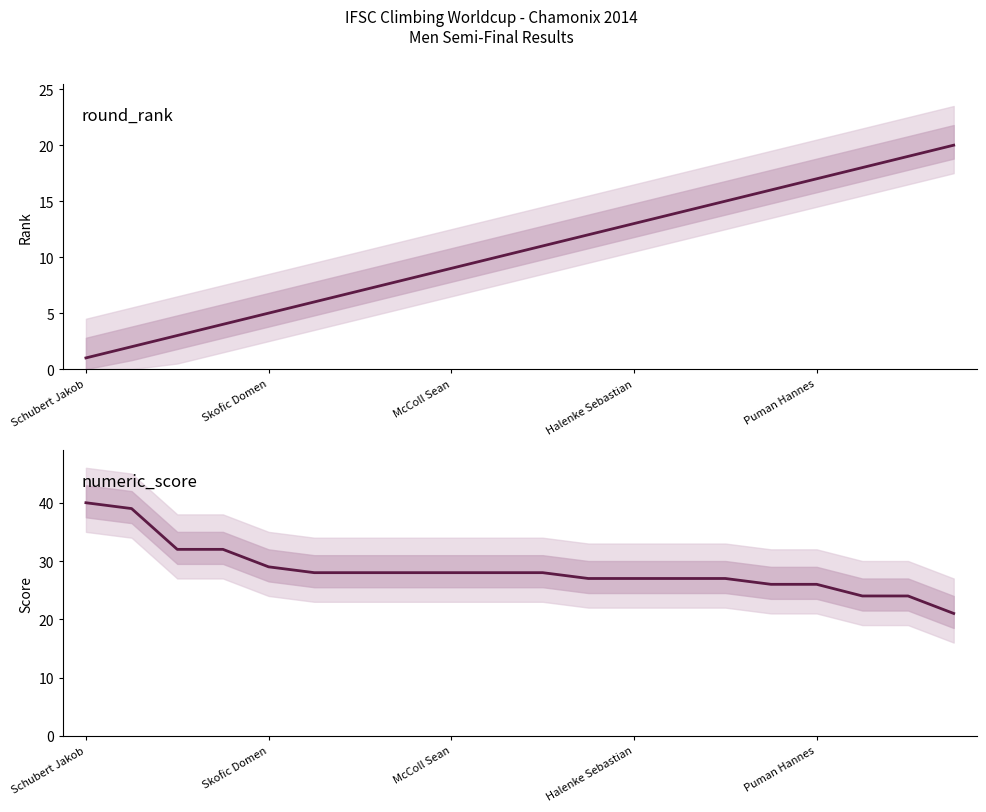

What is the difference between the round_rank values at 11 and 17?

6